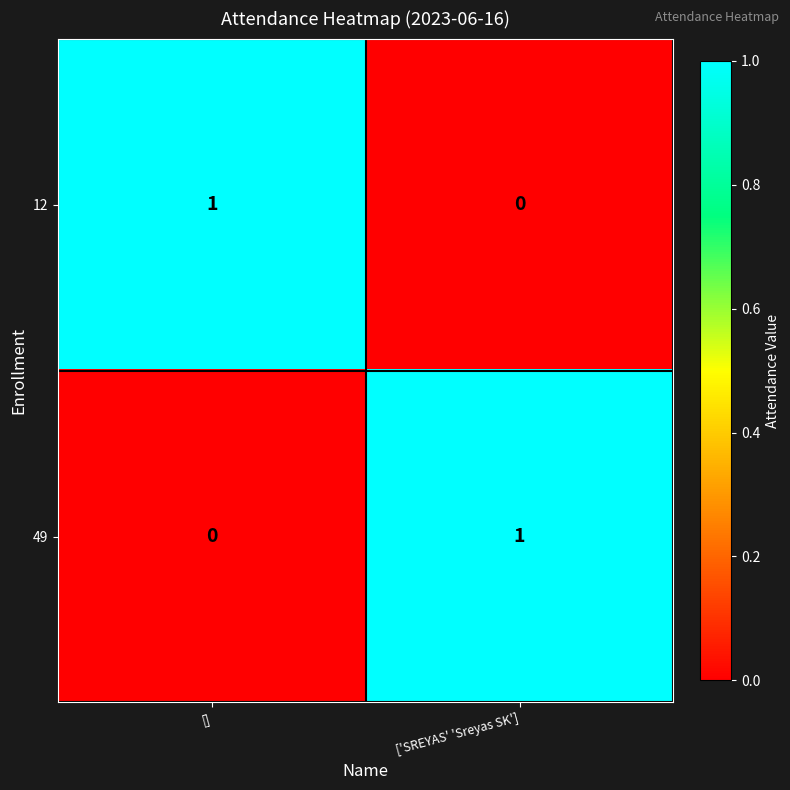

How many data points does each series have?

2